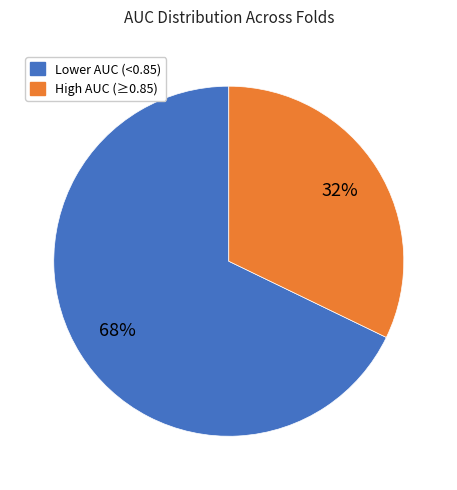

To the nearest percent, what is the difference between the largest and smallest slice percentages?

36%